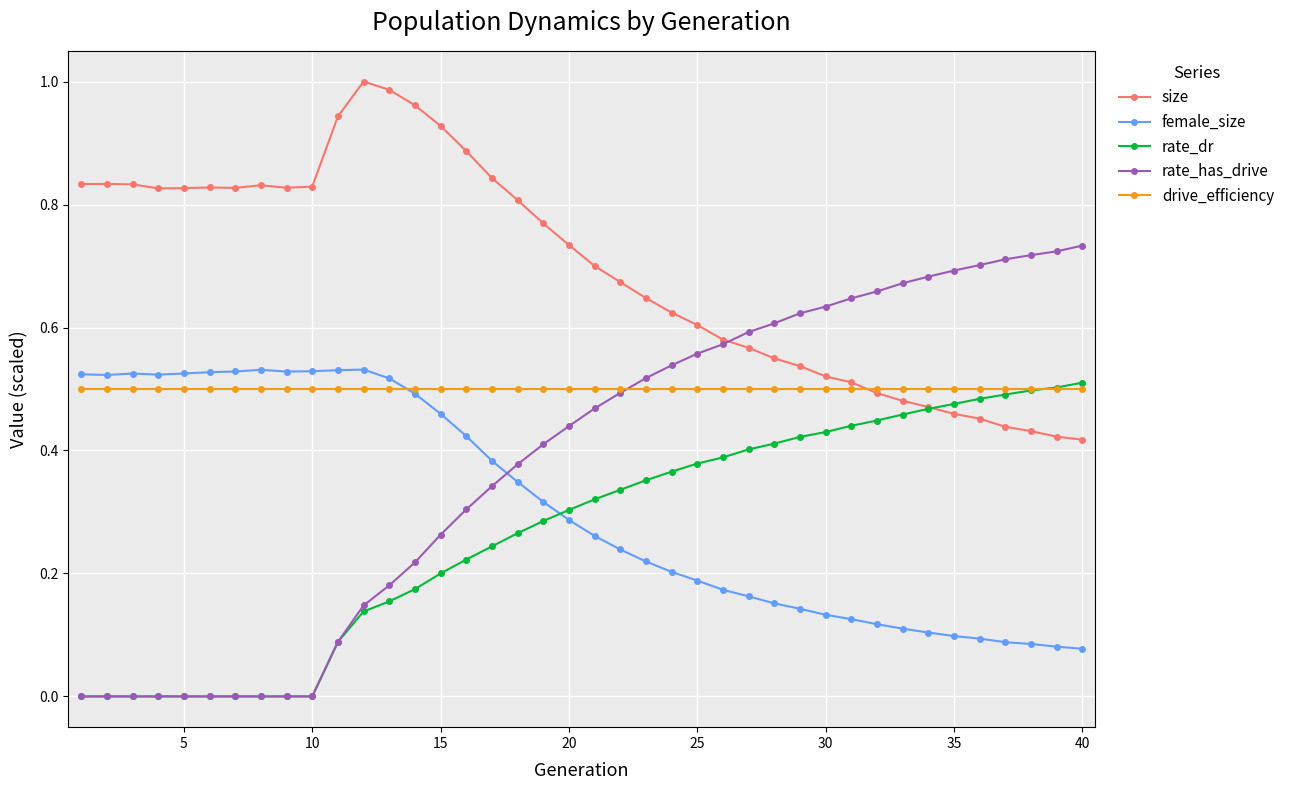

Which series has the widest spread of values?

rate_has_drive